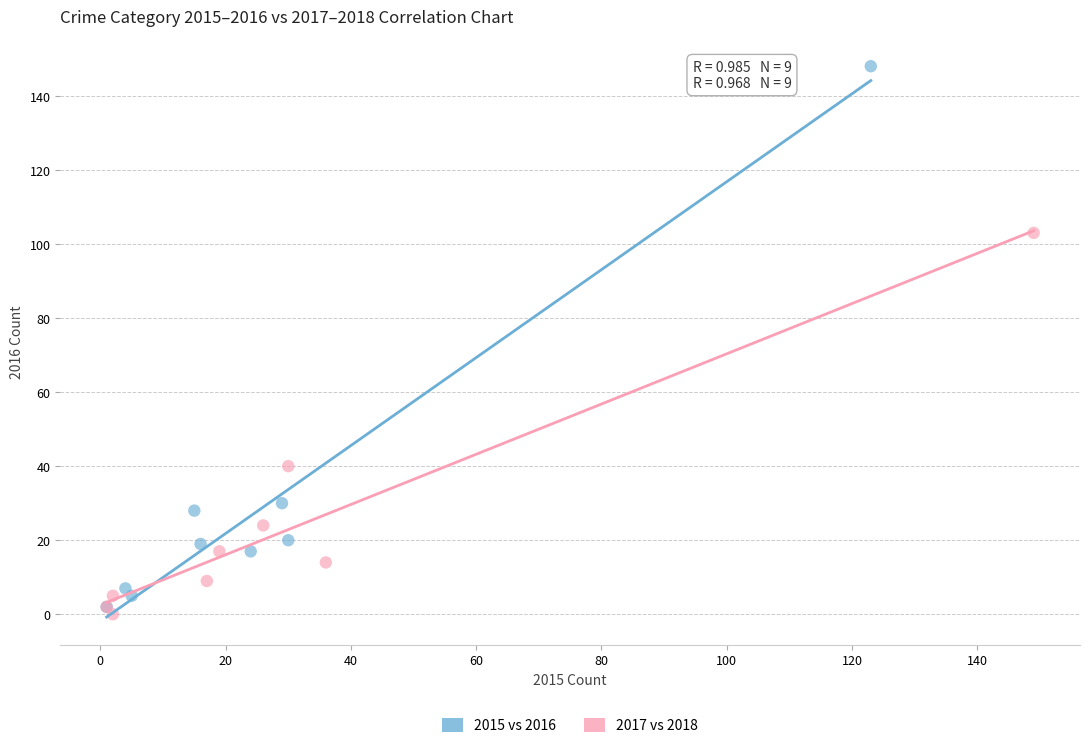

Which series has the widest spread of Y values?

2015 vs 2016